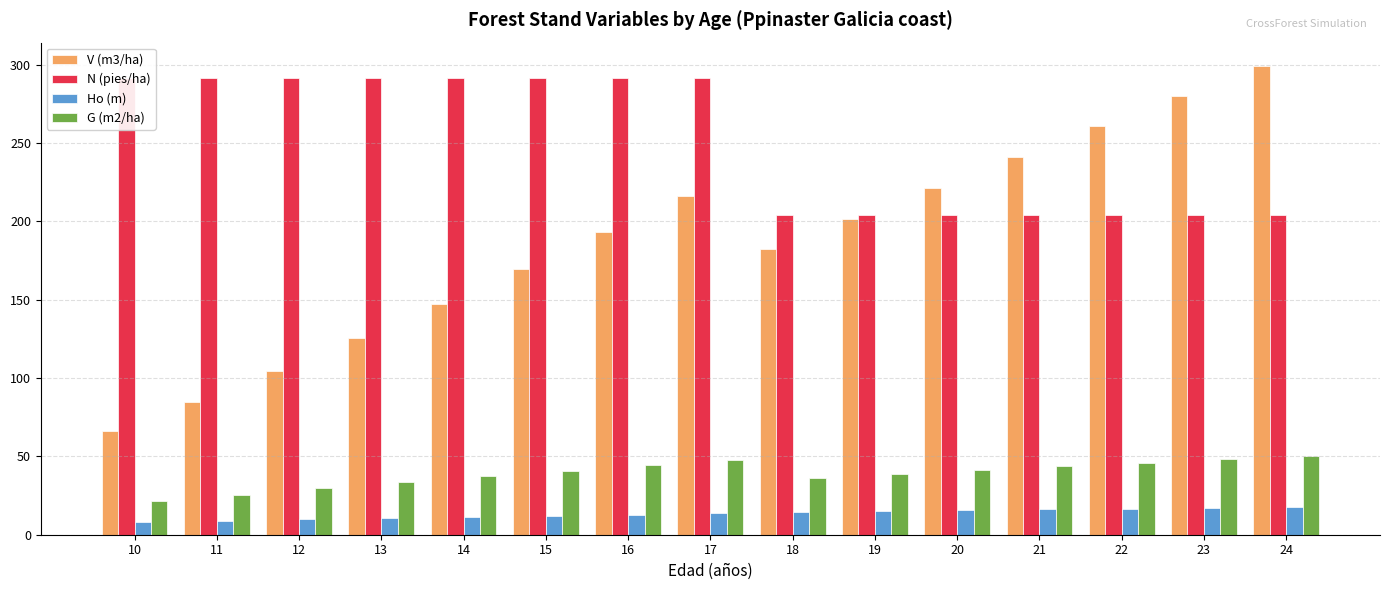

What is the value of the V (m3/ha) bar at the 9th from the left?

182.2